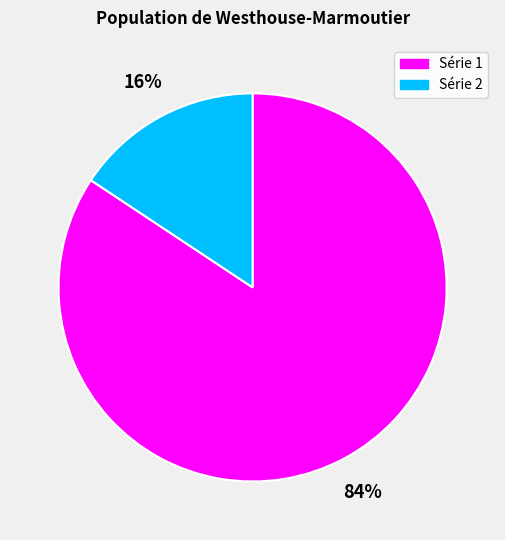

How many slices are in this pie chart?

2